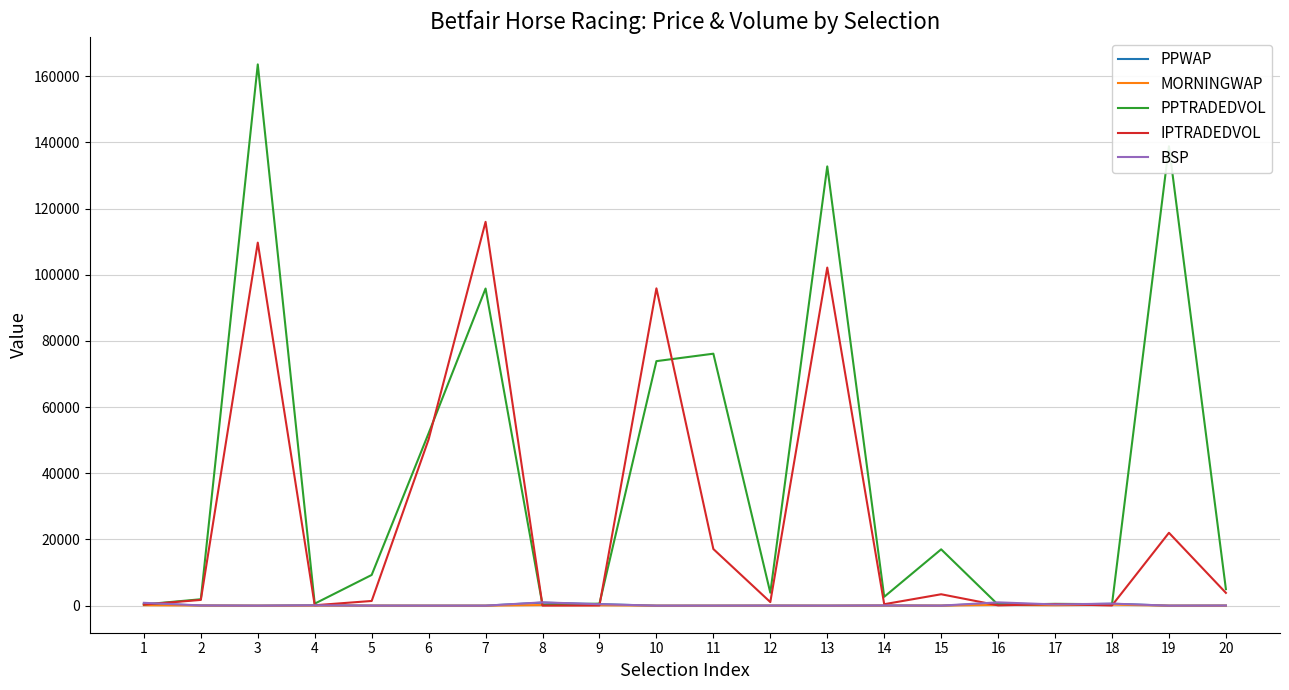

How many values in the PPWAP series are below 26?

10